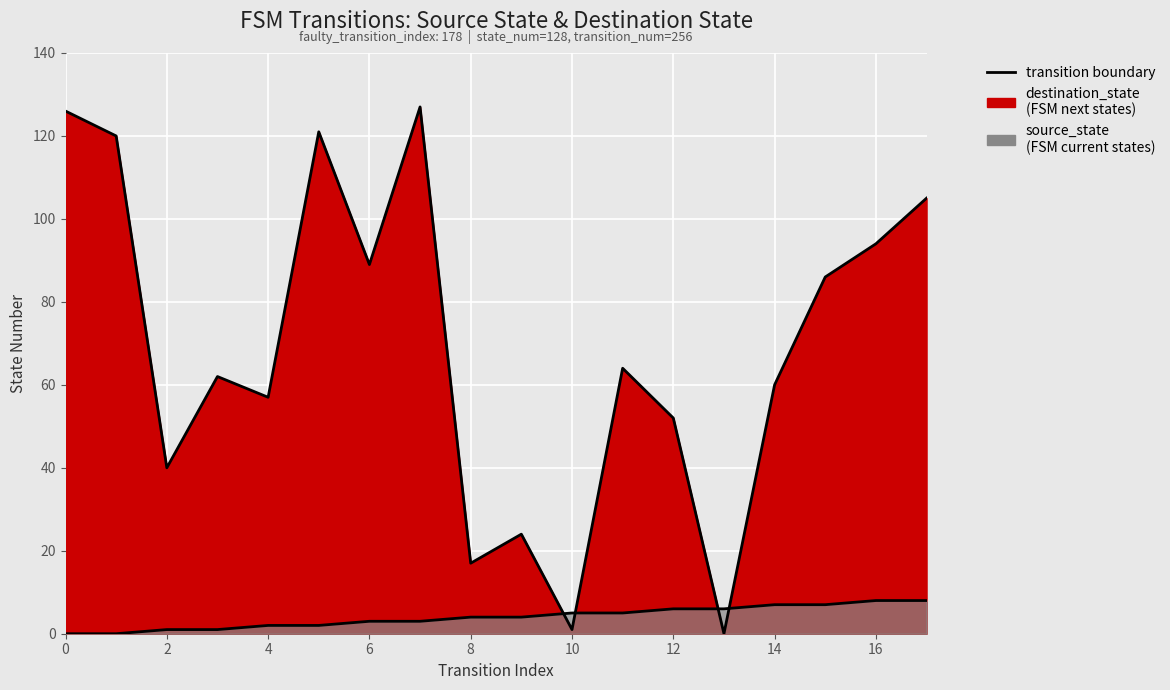

What is the maximum value for destination_state?

127